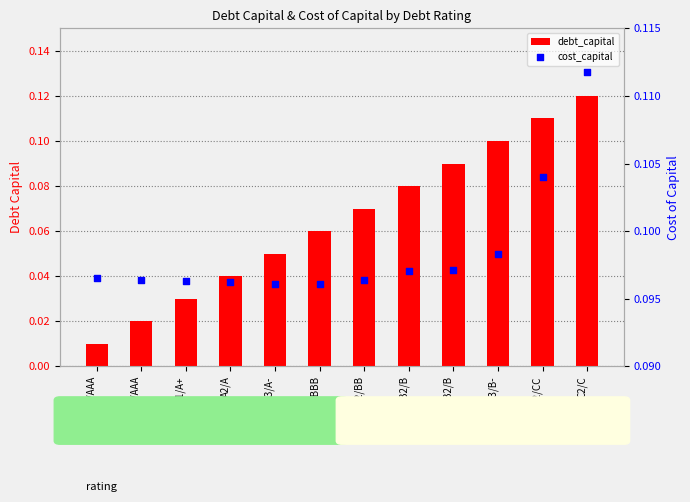

Which series has the largest total across all categories?

cost_capital